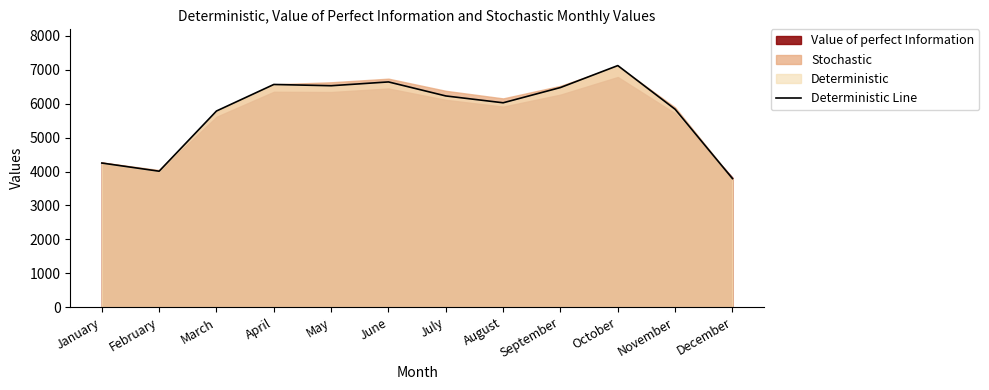

How many points are lower than both their immediate neighbors (excluding endpoints)?

3